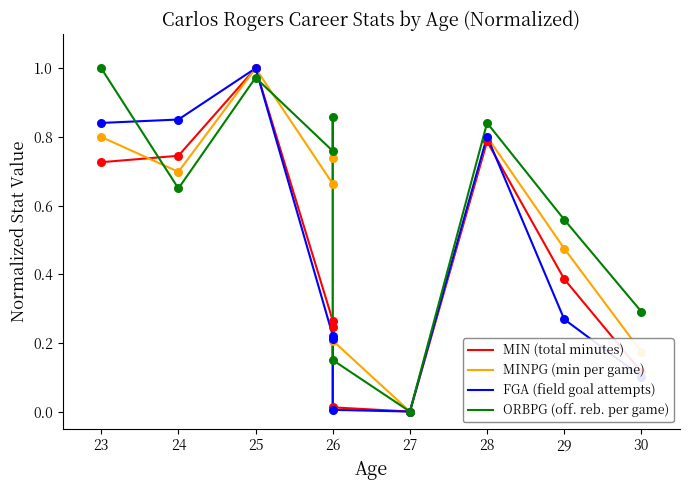

Which series contains the lowest Y value?

MIN (total minutes)